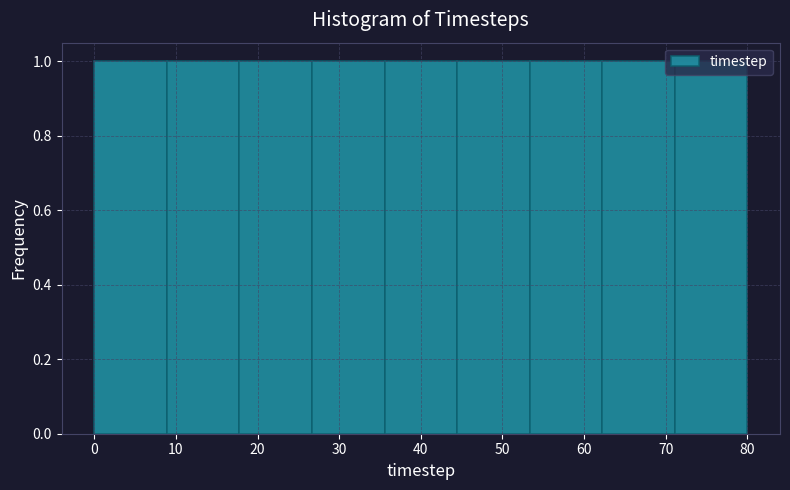

Reading left to right, transcribe this chart: for each bar, give the range it covers on the x-axis and its height. Neither the bar edges nor the heights are printed on the chart, so give them approximately, as read against the axes.

0 to 9: 1
9 to 18: 1
18 to 27: 1
27 to 36: 1
36 to 44: 1
44 to 53: 1
53 to 62: 1
62 to 71: 1
71 to 80: 1